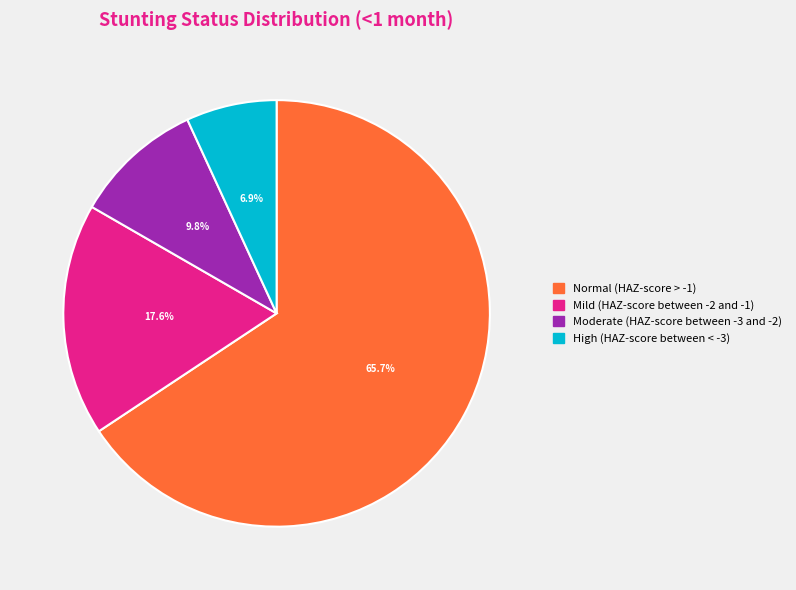

Rank the categories by value from lowest to highest.

High (HAZ-score between < -3), Moderate (HAZ-score between -3 and -2), Mild (HAZ-score between -2 and -1), Normal (HAZ-score > -1)